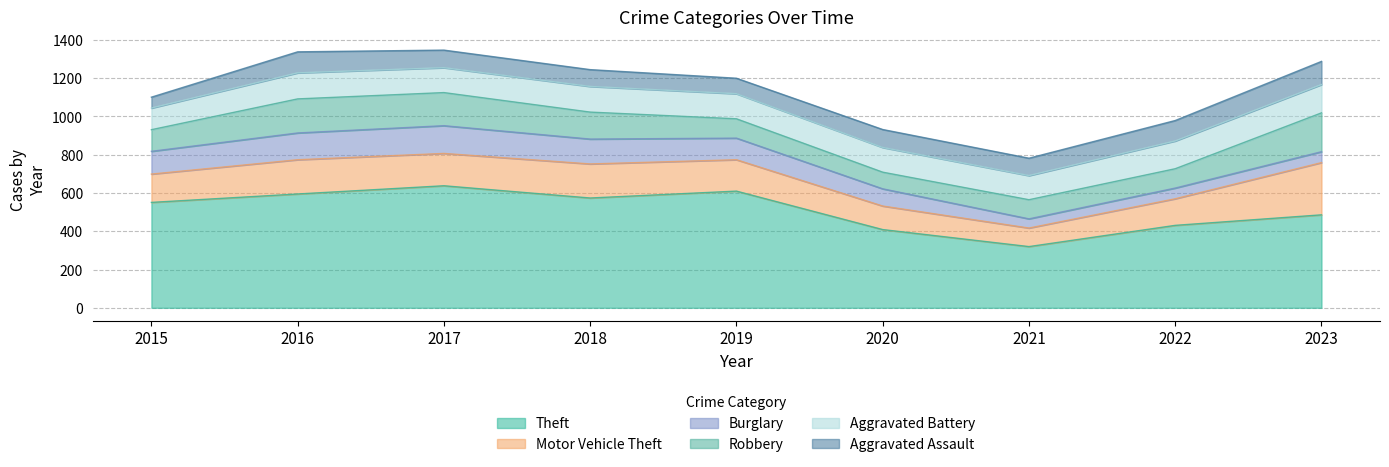

How many values in the Aggravated Assault series exceed 92?

4